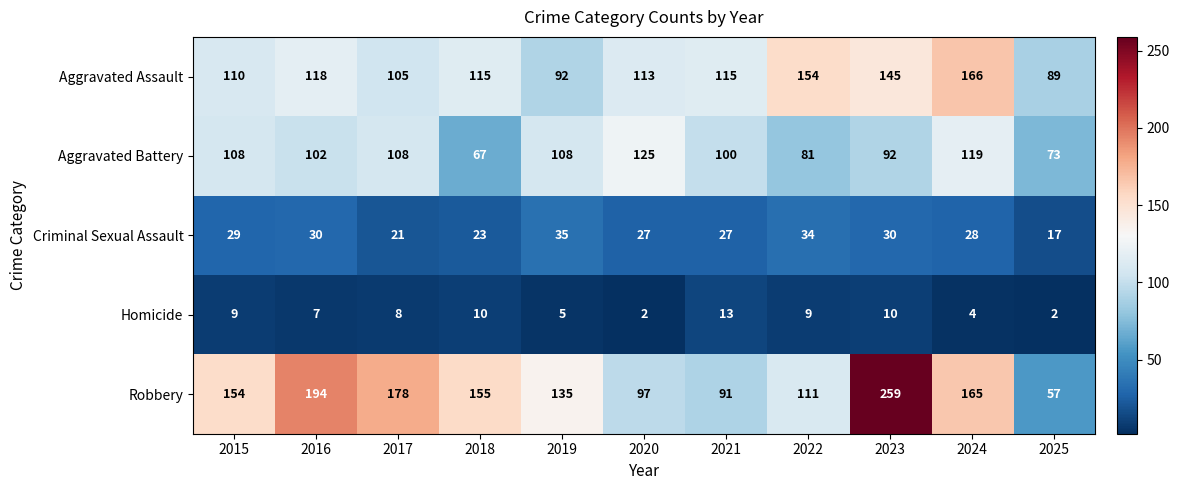

What is the minimum value for Aggravated Battery?

67